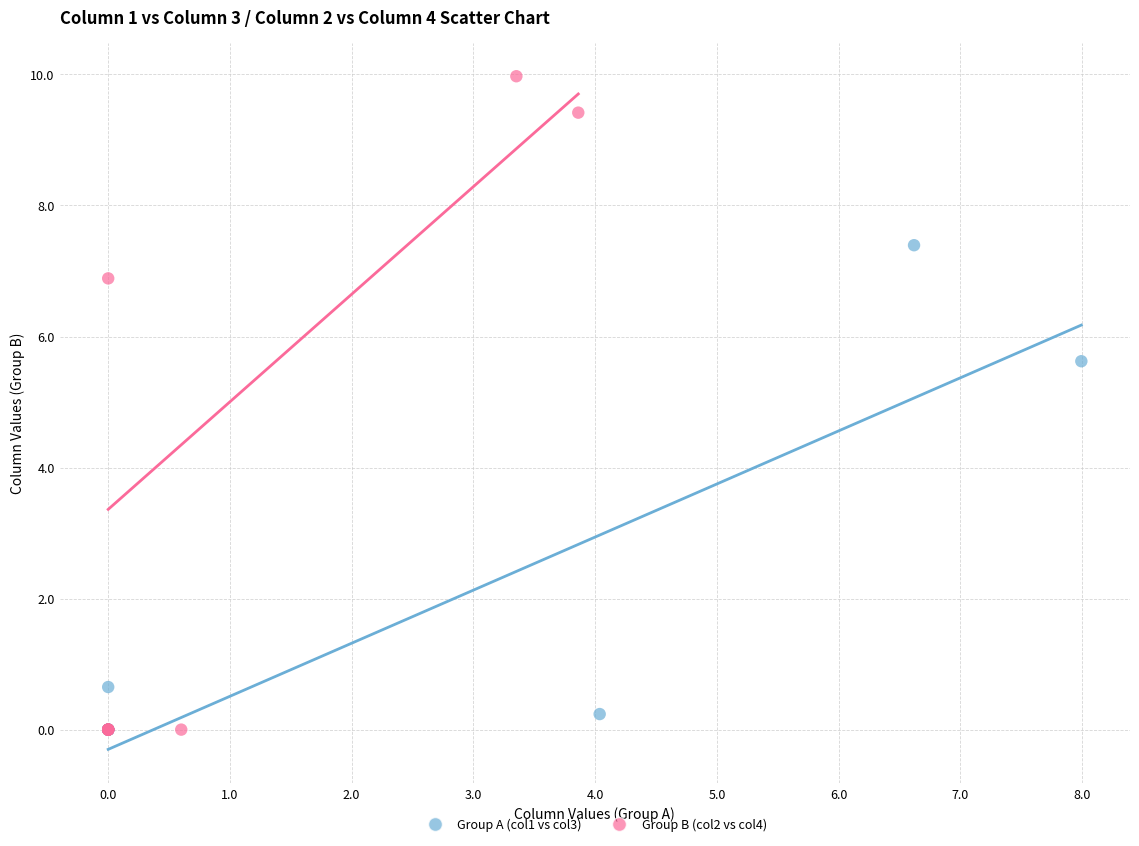

Which series contains the highest Y value?

Group B (col2 vs col4)